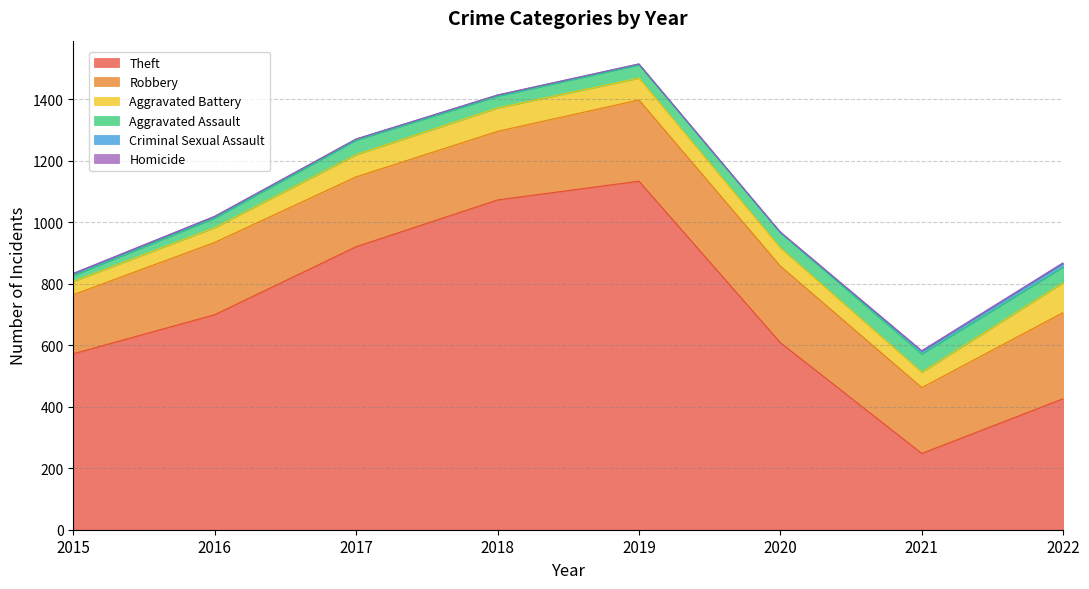

What are all the series names shown in the legend?

Theft, Robbery, Aggravated Battery, Aggravated Assault, Criminal Sexual Assault, Homicide